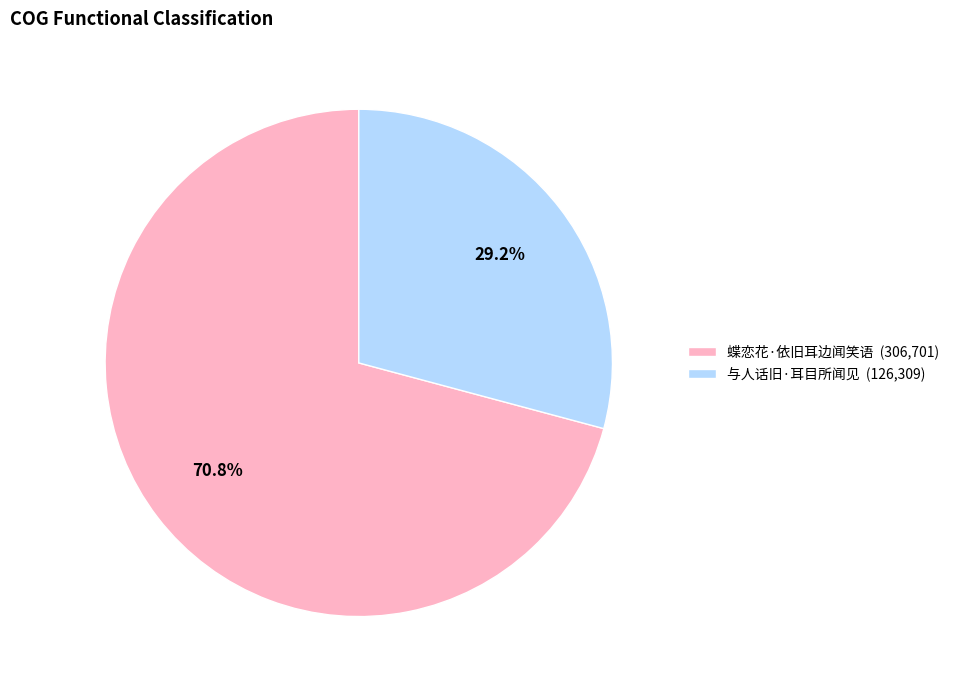

To the nearest percent, what is the difference between the 蝶恋花·依旧耳边闻笑语 and 与人话旧·耳目所闻见 slice percentages?

42%